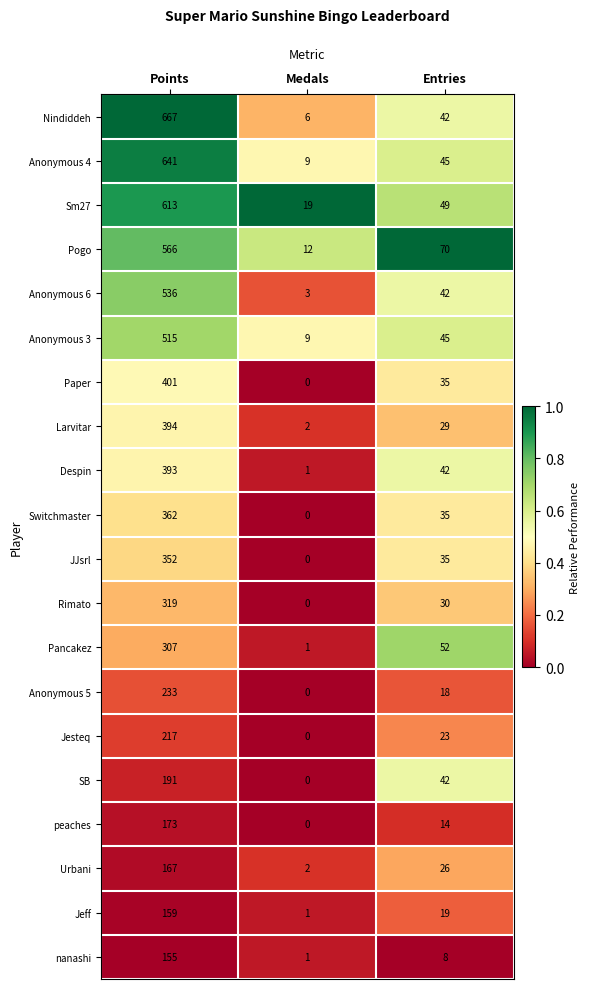

Which series changed the most between Points and Medals?

Nindiddeh